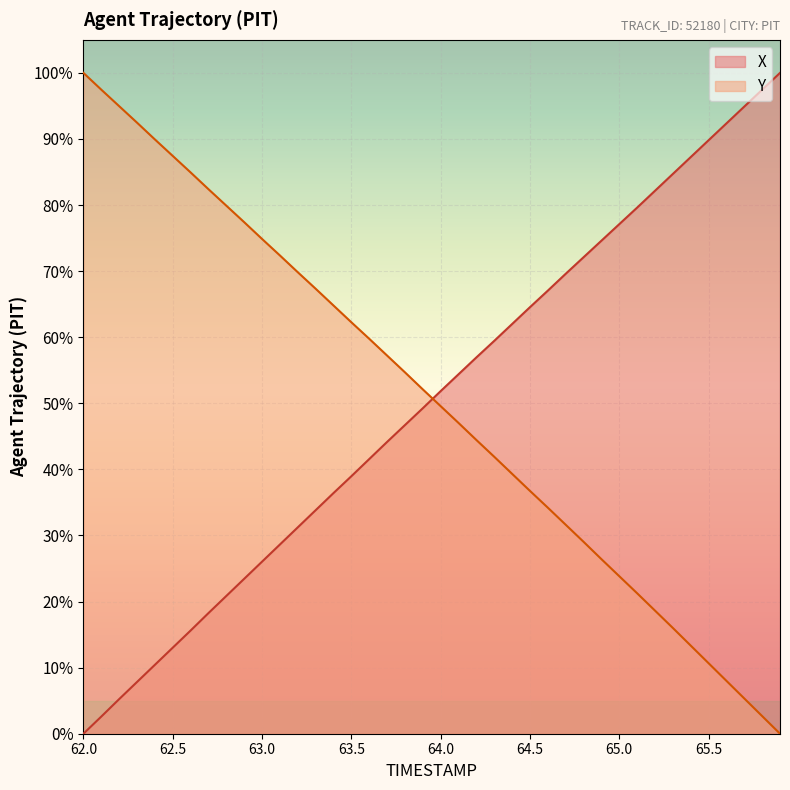

Which series has the widest spread of values?

X